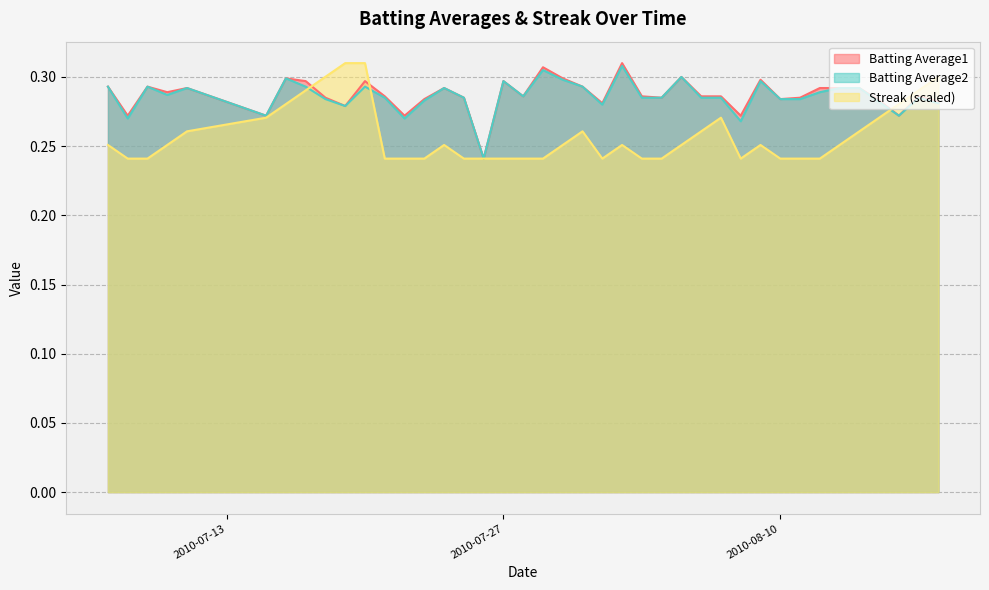

Between 2010-07-31 and 2010-08-16, which is larger?

2010-07-31